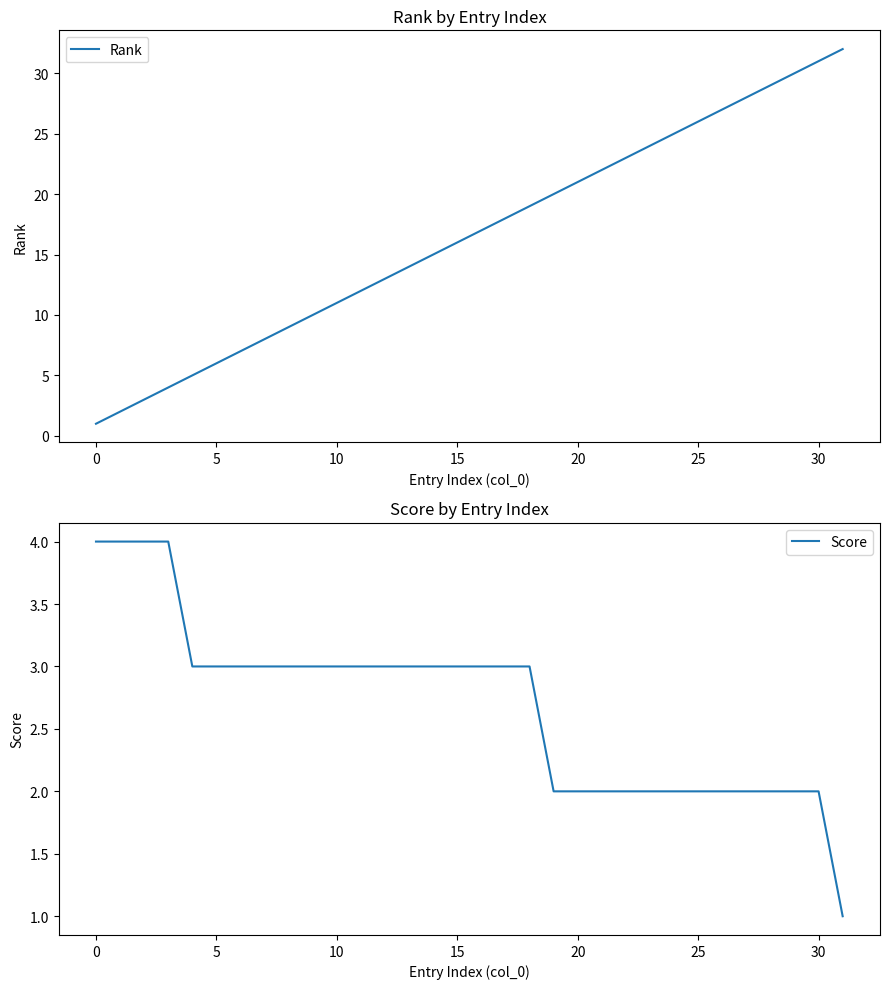

Rank the series by their maximum value, from highest to lowest.

Rank, Score